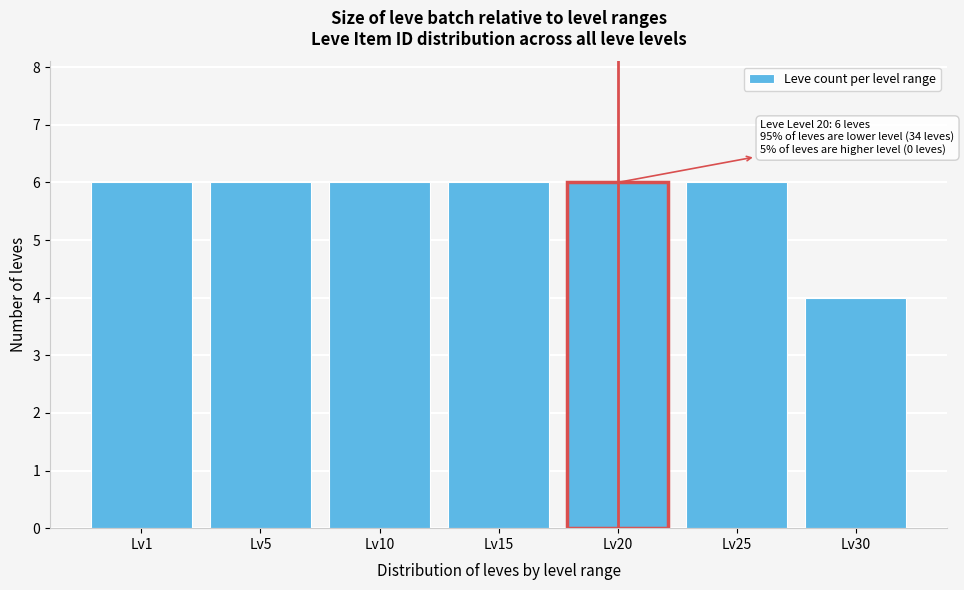

Reading left to right, extract all data points from this chart.

6	6	6	6	6	6	4